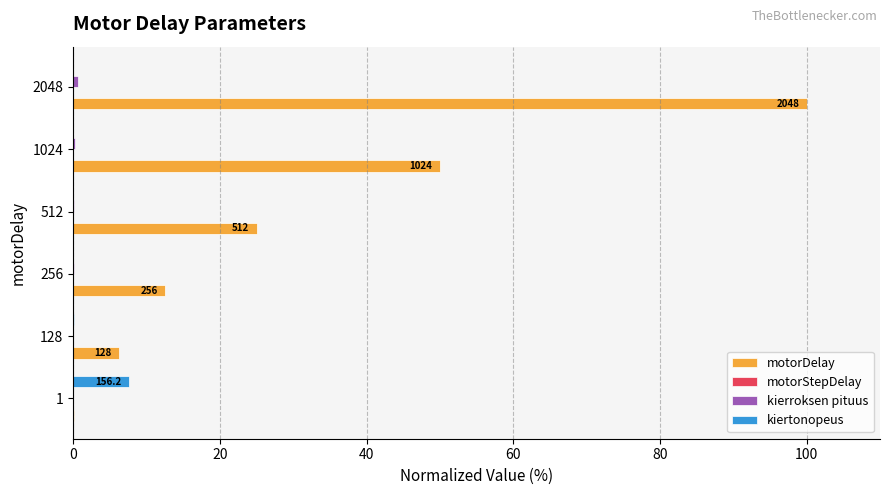

Which series has the largest total across all categories?

motorDelay